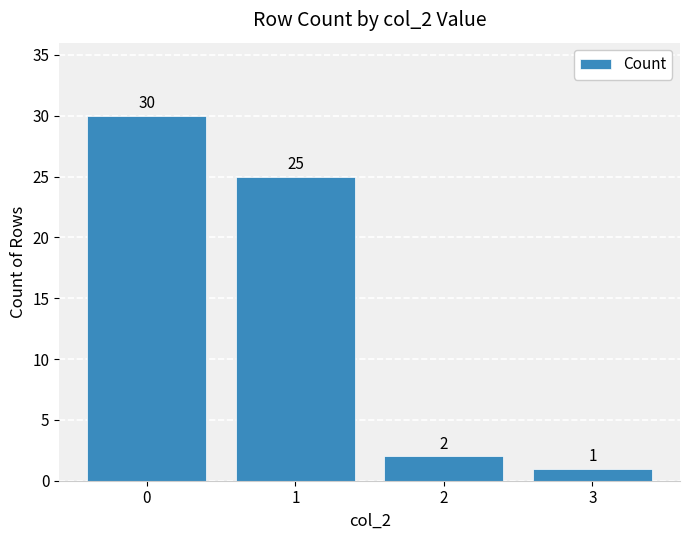

Reading left to right, what are all the values shown in this chart?

0=30	1=25	2=2	3=1